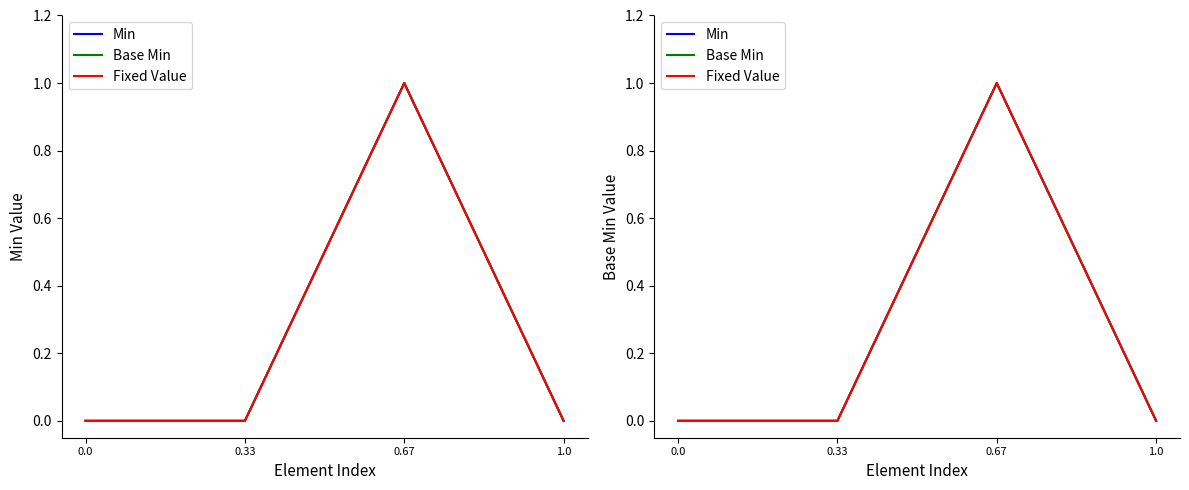

What are all the series names shown in the legend?

Min, Base Min, Fixed Value